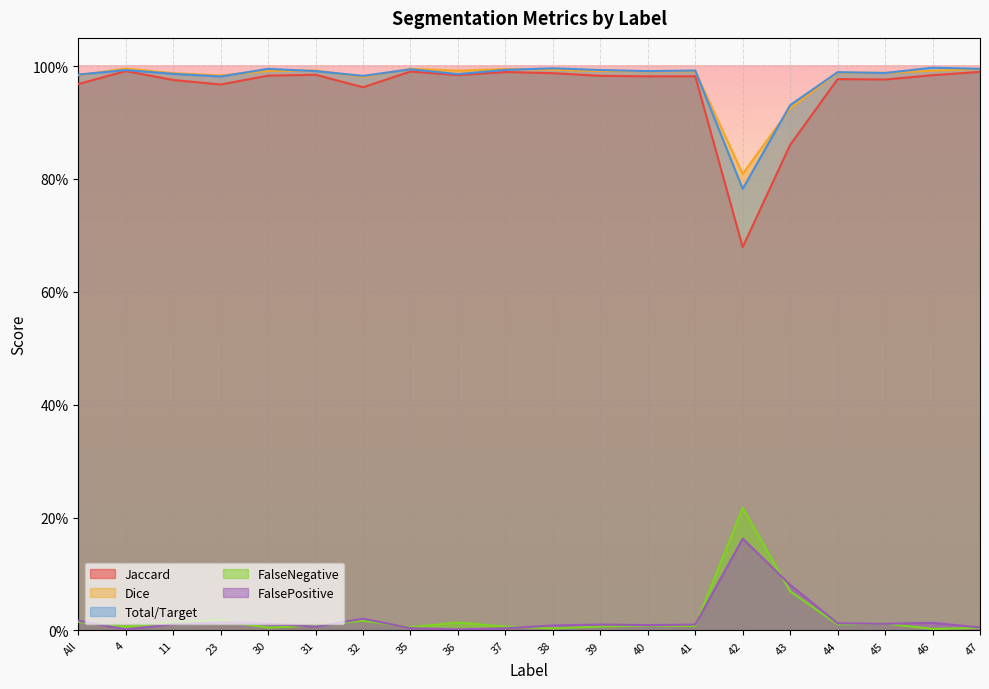

Does the chart display data point markers on the line(s)?

No